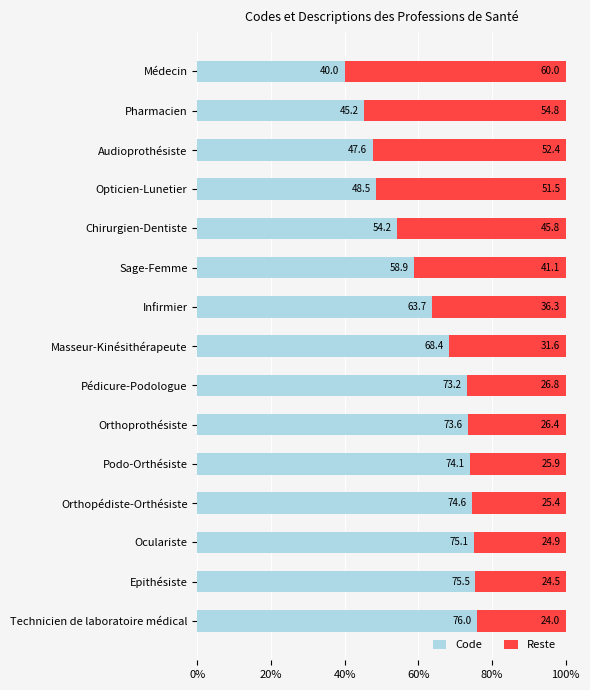

What is the difference between the second highest and second lowest values in the Code series?

30.3